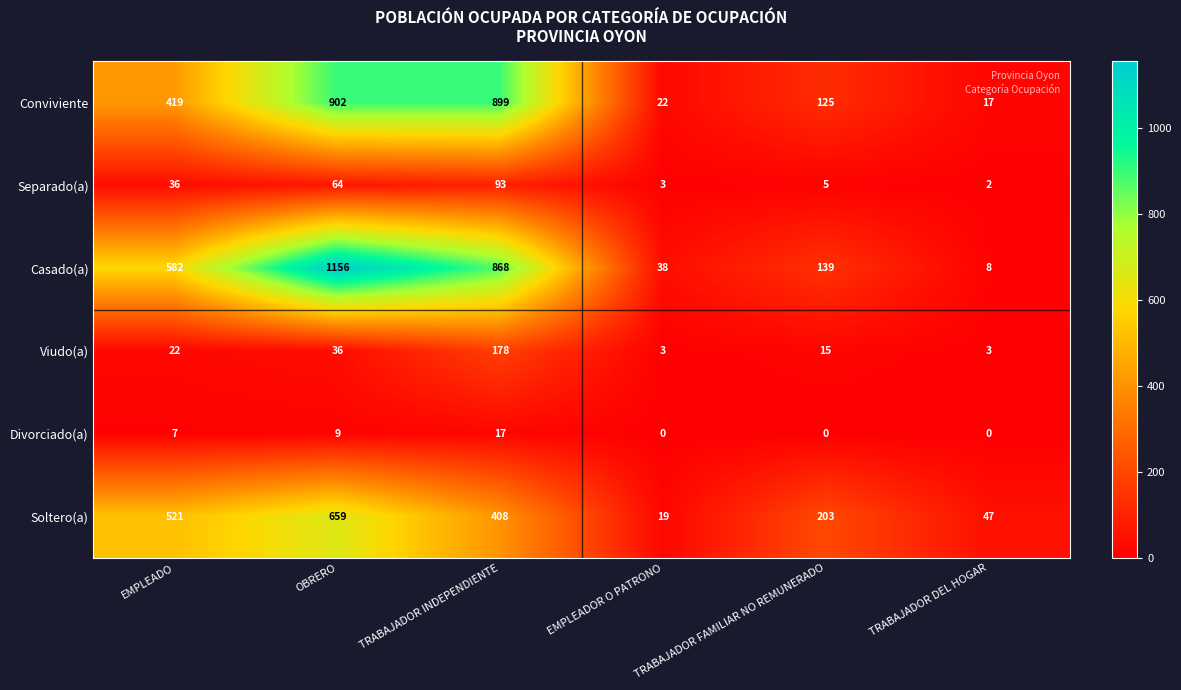

At how many categories does at least one series exceed 93?

4